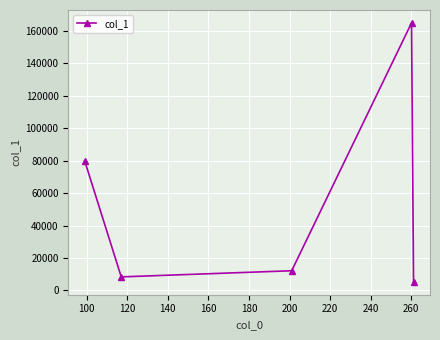

True or false: the data has more than 2 interior local peaks.

False